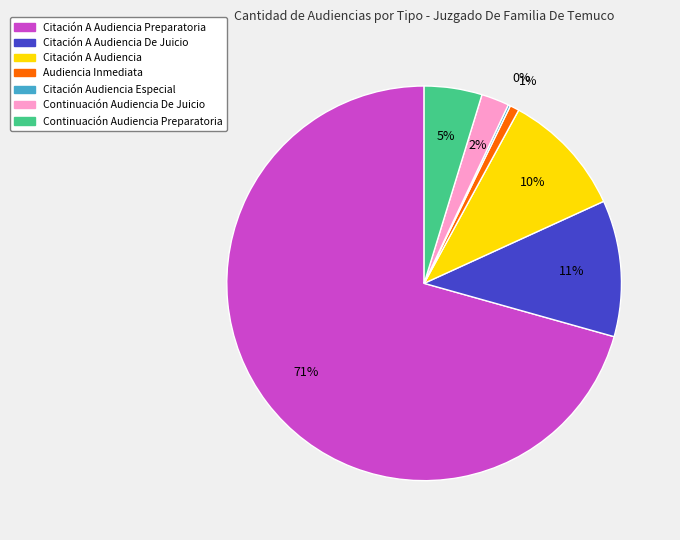

To the nearest percent, what is the average slice percentage?

14%